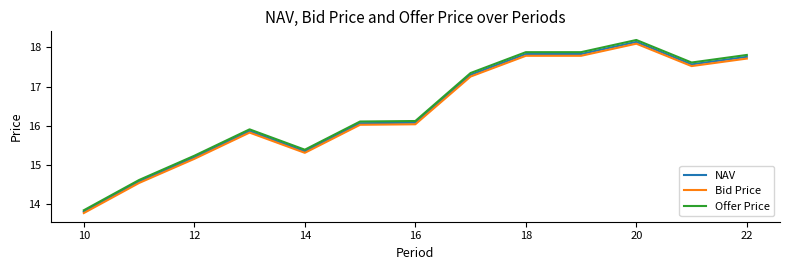

Which series has the largest range (max minus min)?

Offer Price